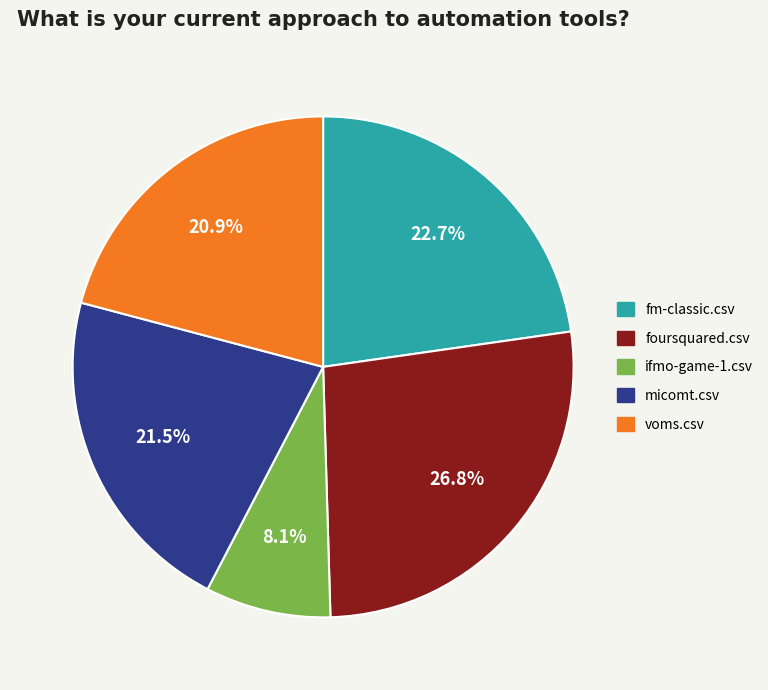

To the nearest percent, what is the average slice percentage?

20%